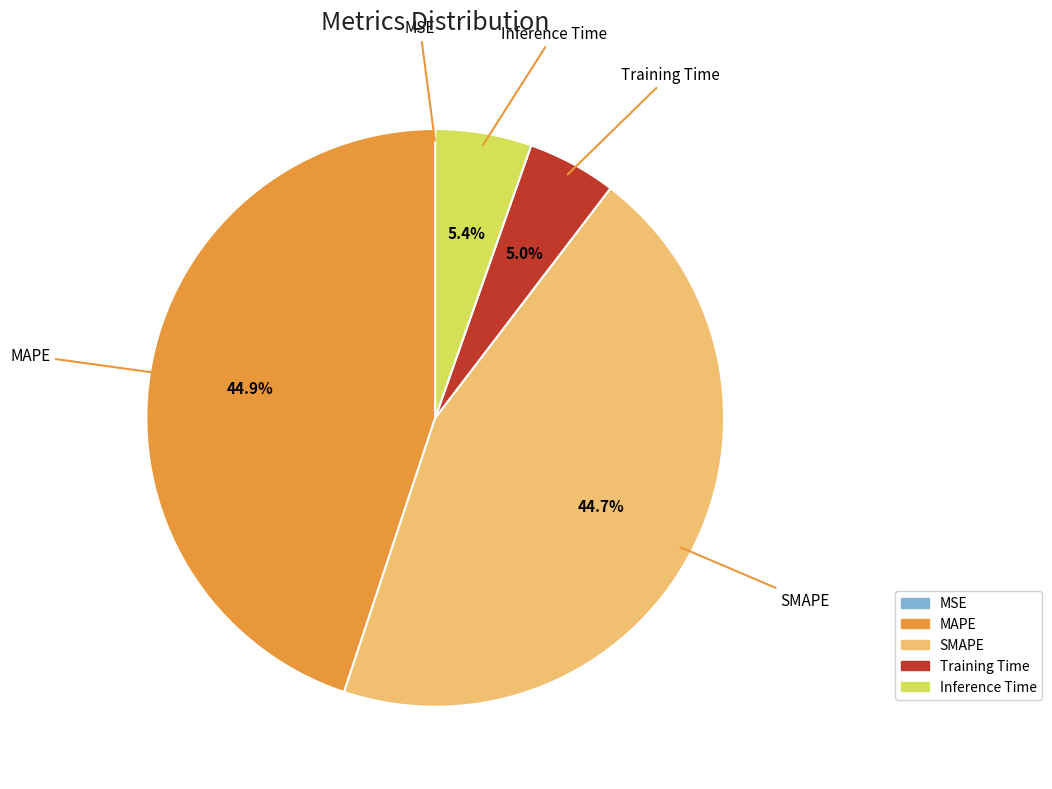

What is the total percentage of Inference Time and Training Time?

10.4%